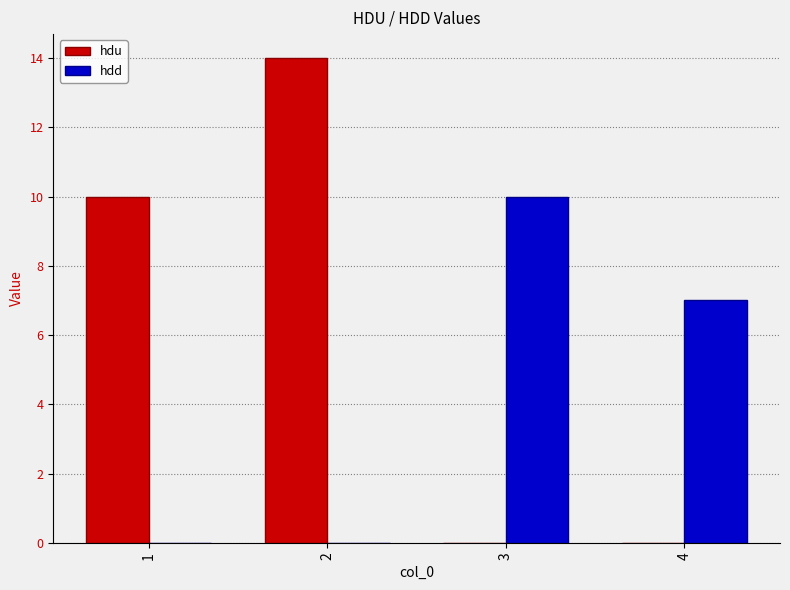

Reading left to right, list all the values displayed in this chart.

hdu: 10.0	14.0	0.0	0.0
hdd: 0.0	0.0	10.0	7.0